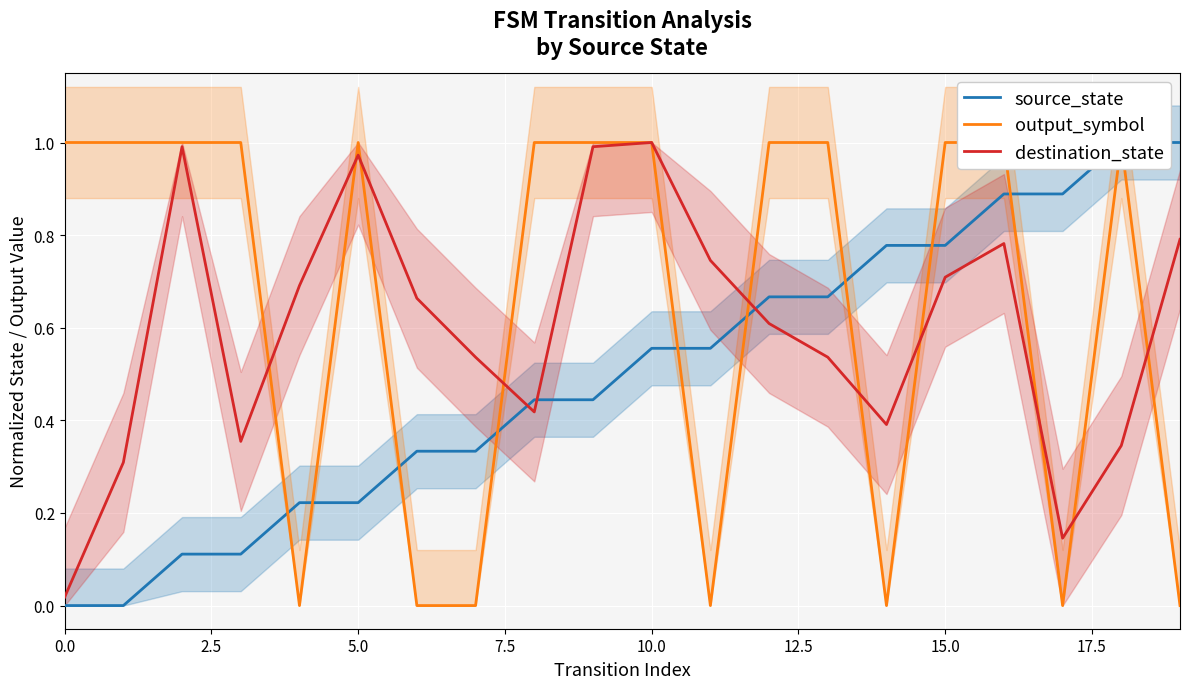

Which has a higher value, 16 or 17.5?

16